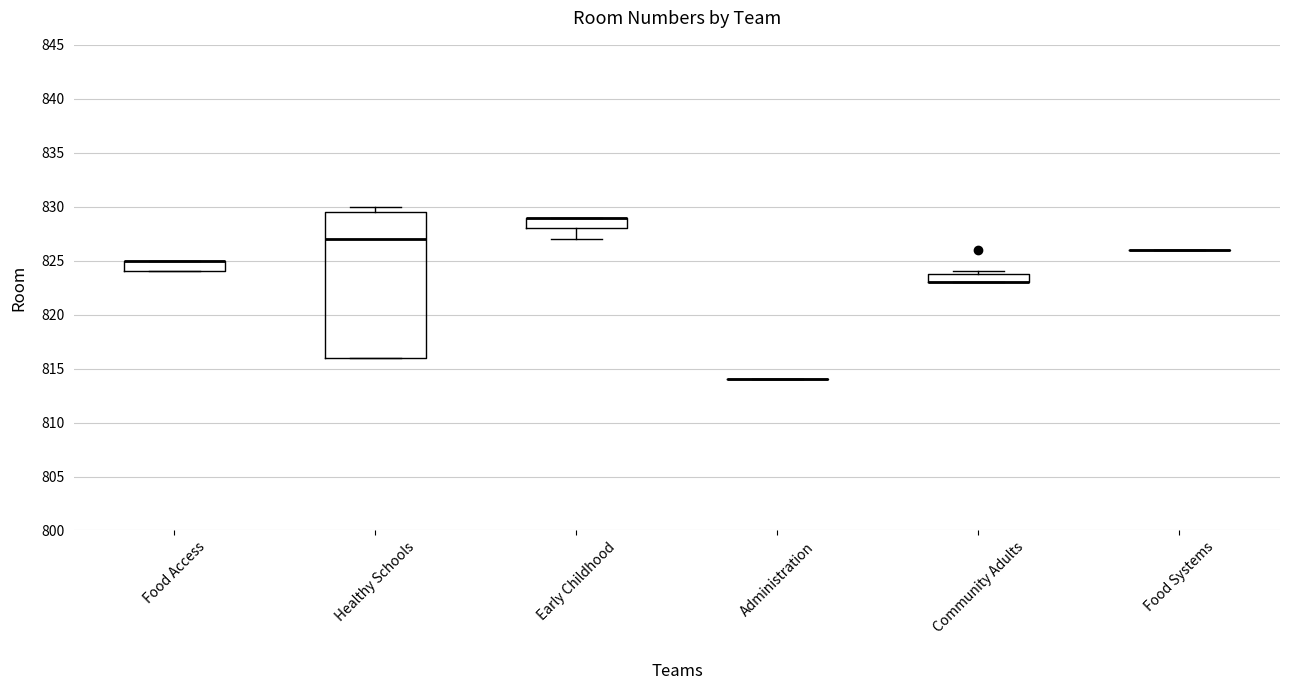

Which box is the tallest, from its lower edge to its upper edge?

Healthy Schools